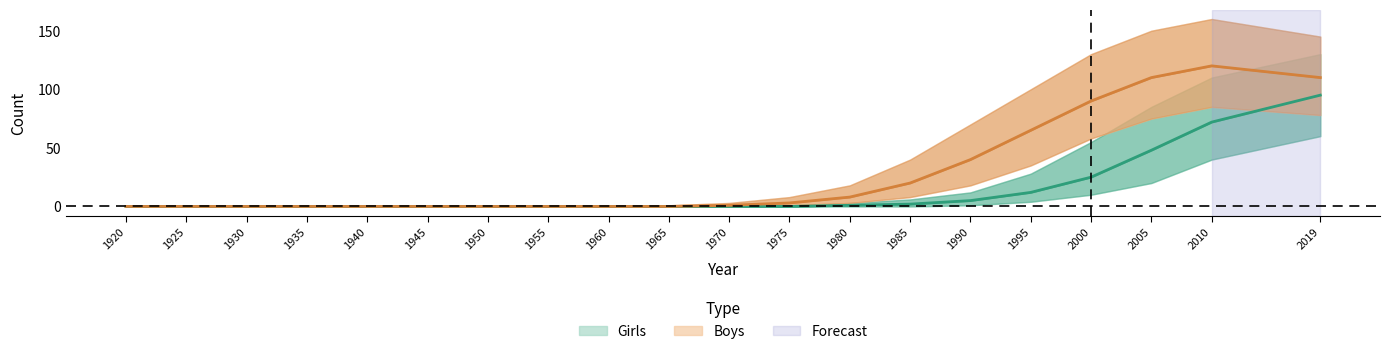

True or false: Girls and Girls_lower cross at least once.

False